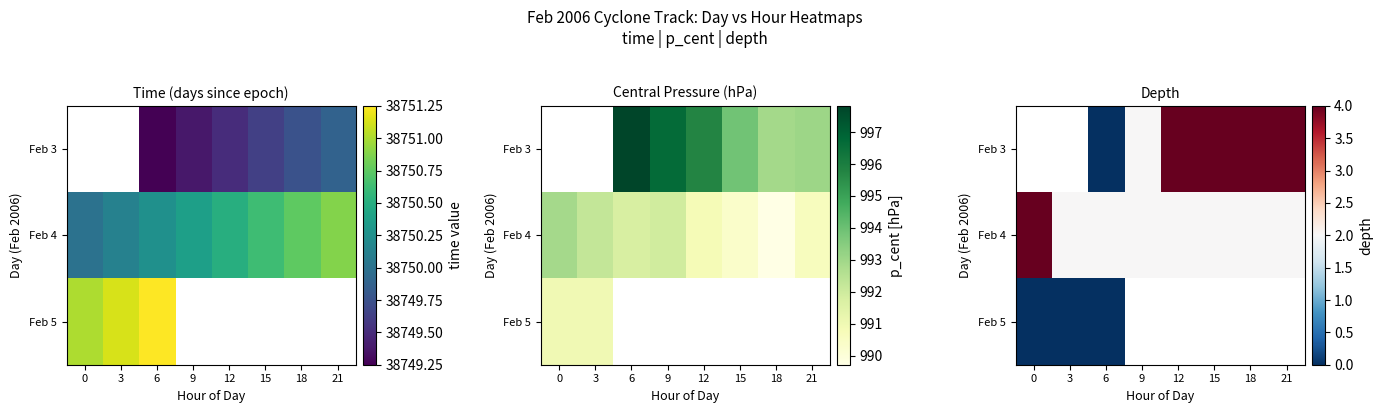

What is the difference between the highest and lowest values at 6?

2.0